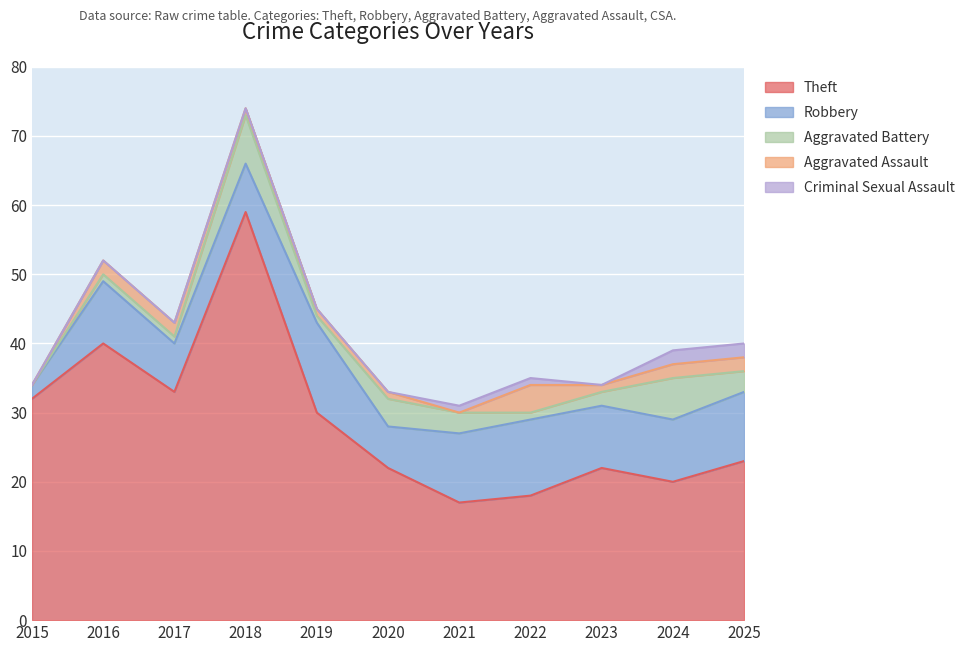

The Robbery series shows 7 at 2018. True or false?

True